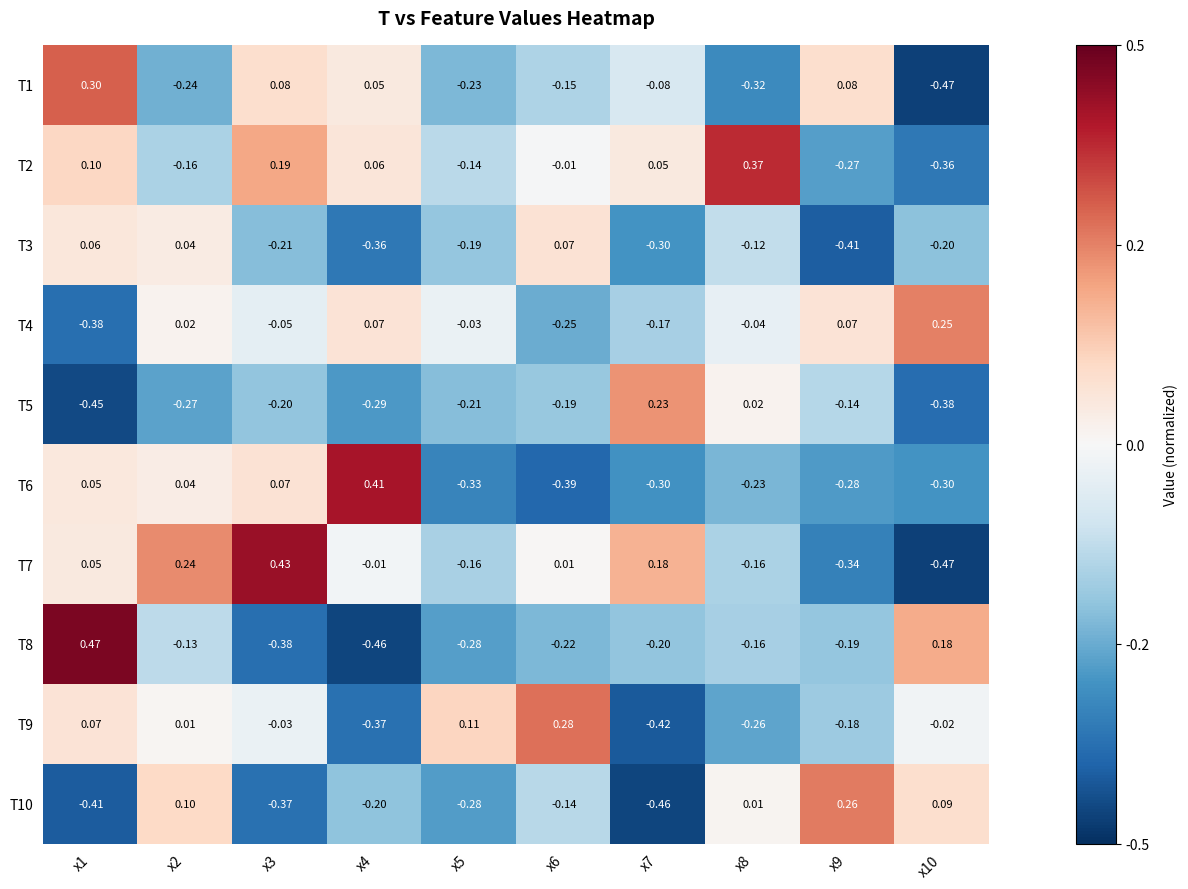

Is the value of T6 at x5 greater than the value of T9 at x9?

No